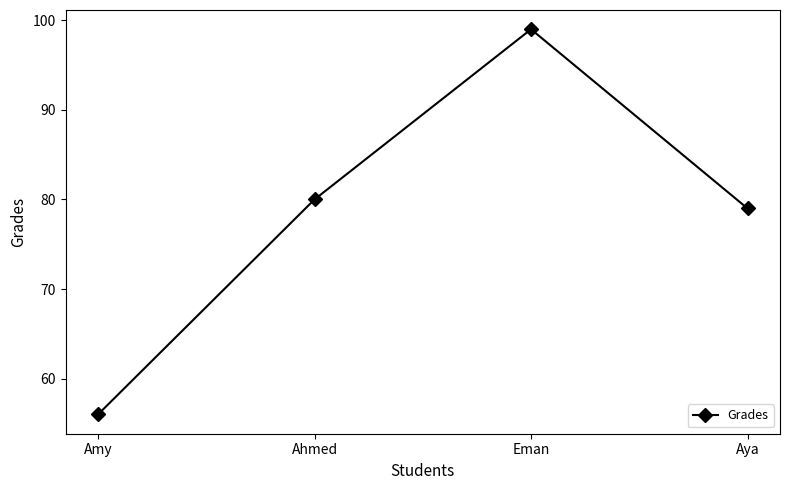

Approximately how many times larger is the value at Eman compared to Amy?

1.8